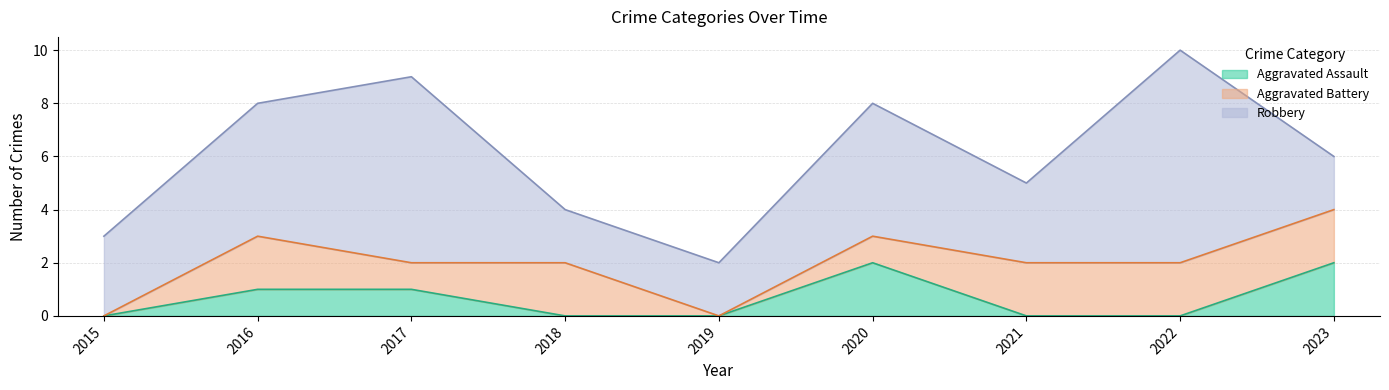

What is the value of the Aggravated Assault point at the 2nd from the left?

1